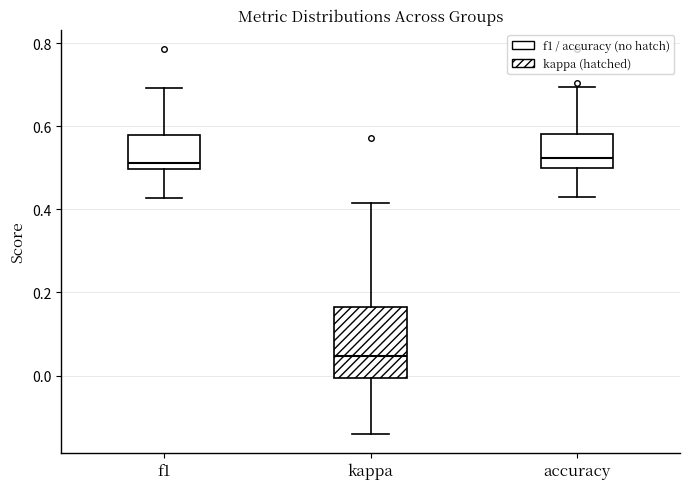

Where does the median line of the box for accuracy sit on the y-axis? The values are not printed on the chart, so give them approximately, as read against the axis.

0.52